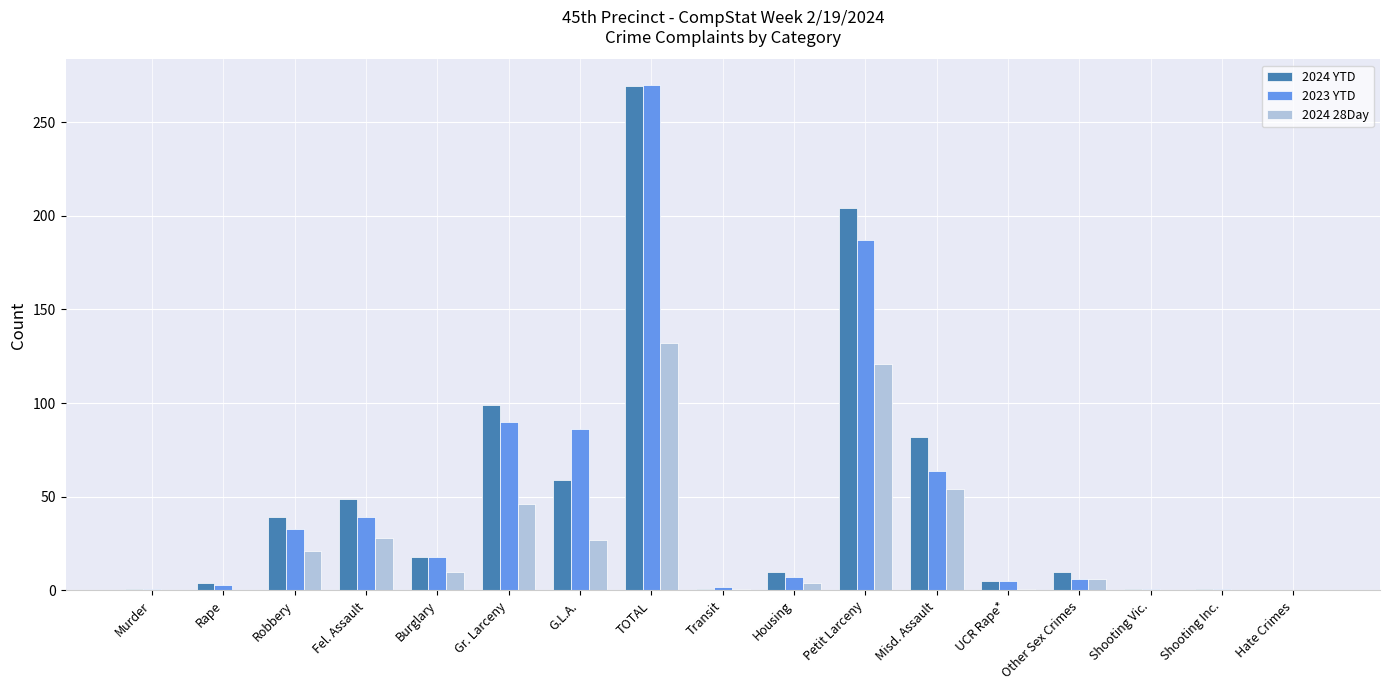

Count the number of categories in the chart.

17